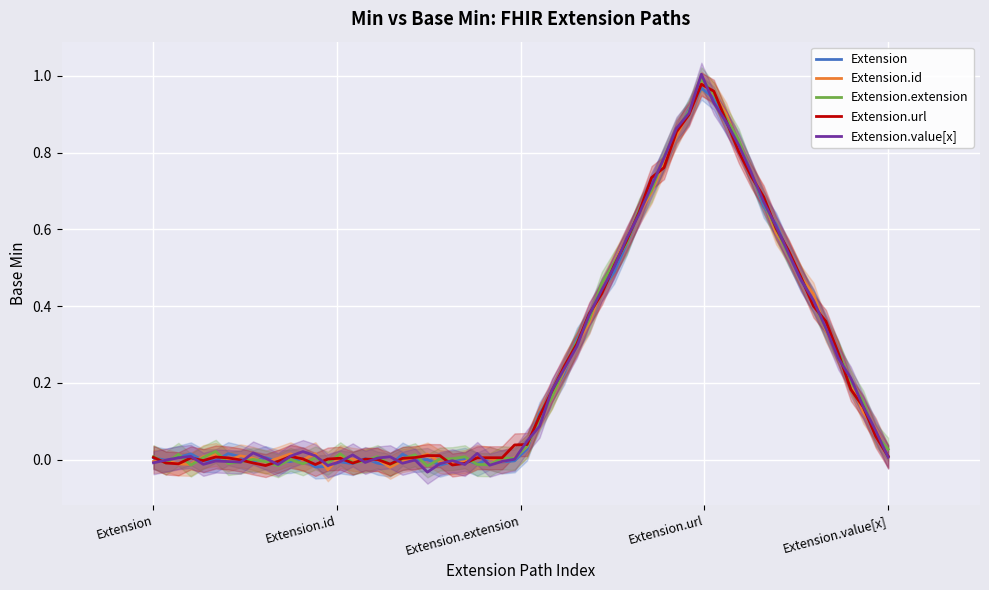

How many series are shown in this chart?

2